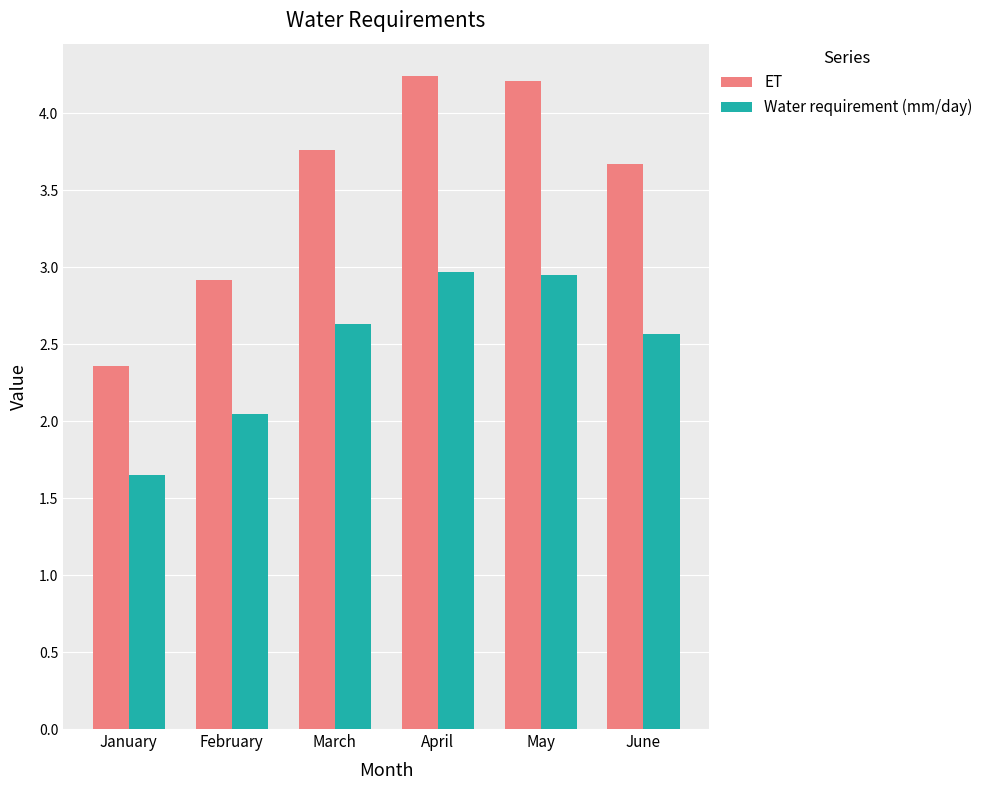

What is the spread (max minus min) of values at February?

0.9